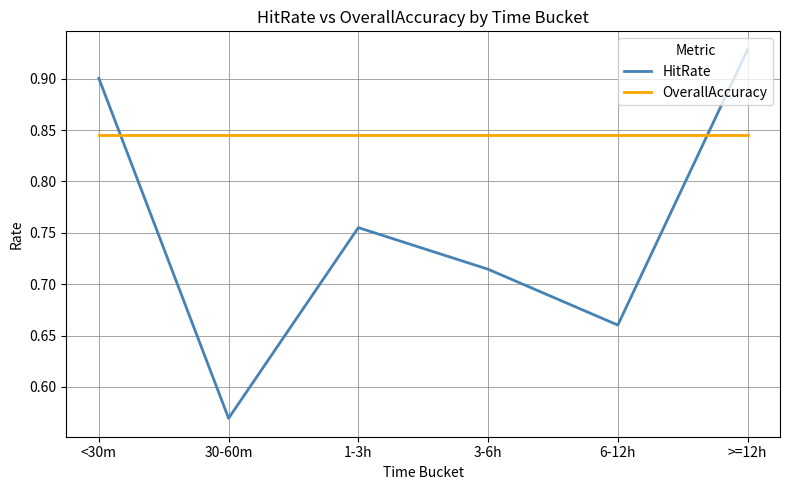

True or false: OverallAccuracy and HitRate intersect in this chart.

True